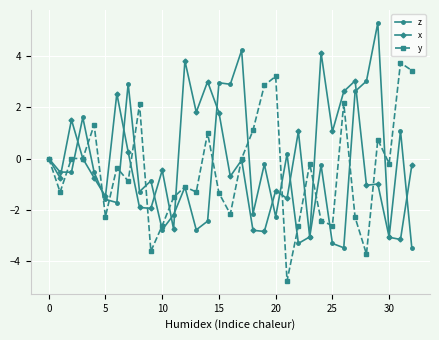

What is the highest value of the z series?

5.3